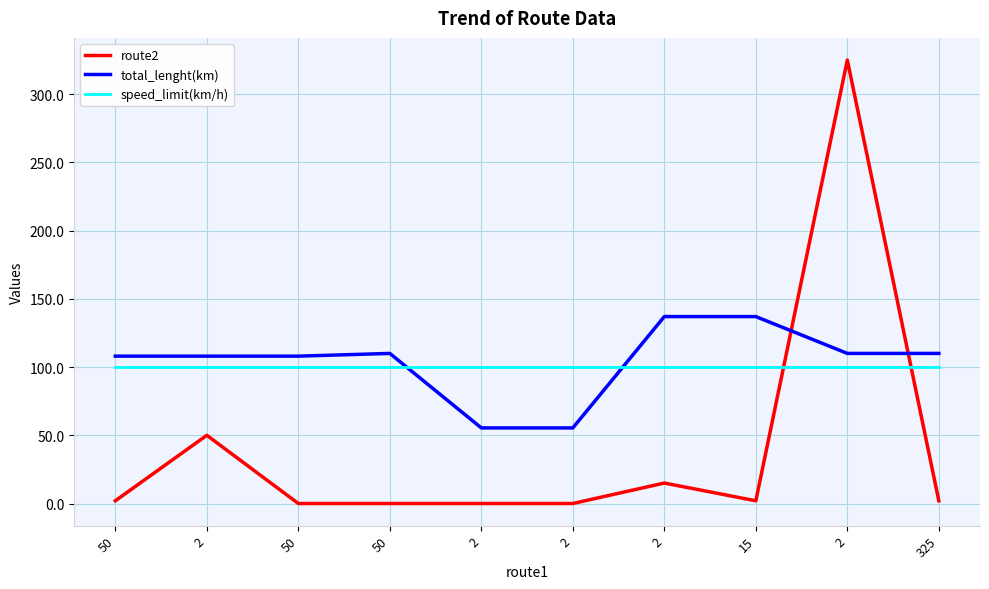

What is the sum of the speed_limit(km/h) values at 325 and 2?

200.0